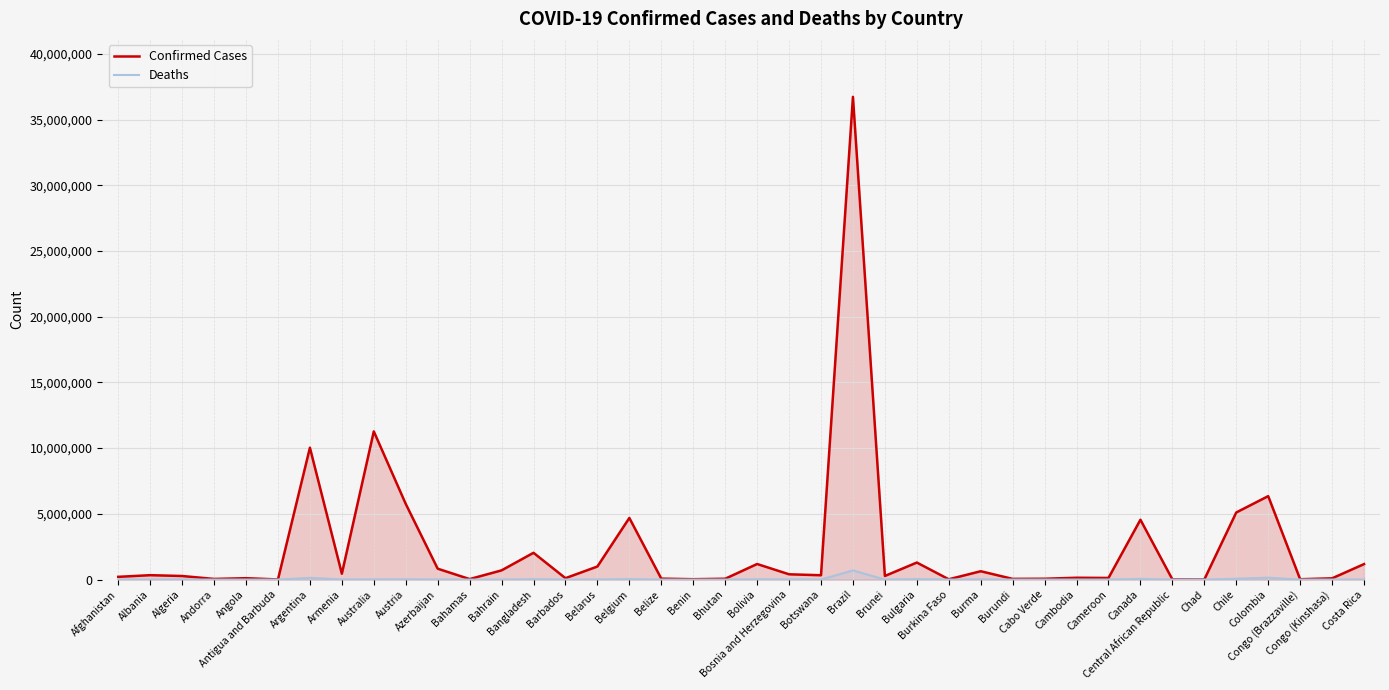

List the series in order of their overall mean, highest first.

Confirmed Cases, Deaths